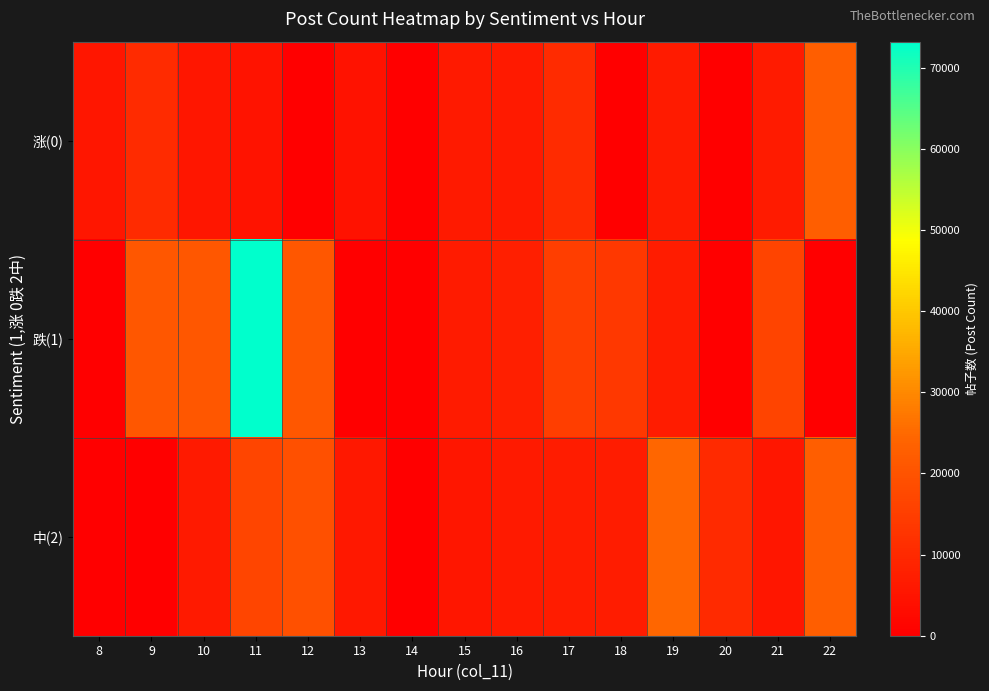

Reading left to right, what are all the values shown in this chart?

涨(0): 8=5644	9=10552	10=5529	11=4833	12=0	13=4468	14=0	15=6550	16=6538	17=10552	18=0	19=6698	20=0	21=6831	22=22694
跌(1): 8=0	9=21052	10=20883	11=73224	12=20883	13=0	14=0	15=6831	16=7460	17=15052	18=13462	19=6977	20=0	21=16346	22=0
中(2): 8=0	9=0	10=6403	11=16720	12=19276	13=5877	14=0	15=5474	16=6538	17=7098	18=6977	19=24345	20=10204	21=5474	22=22694